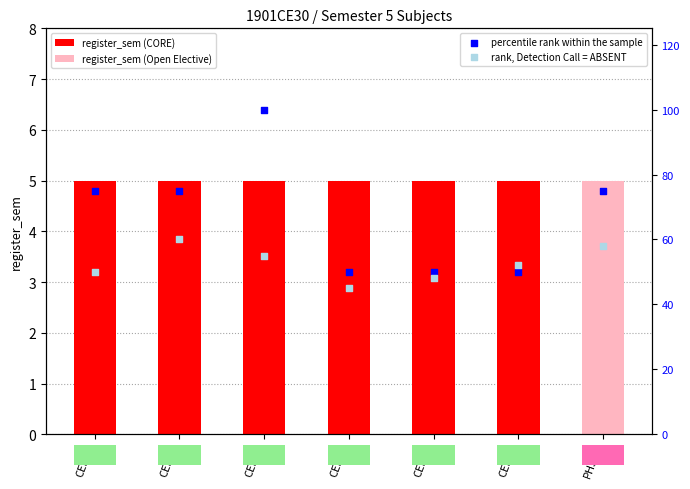

Is the value of register_sem at CE303 greater than the value of percentile rank within the sample at CE319?

No